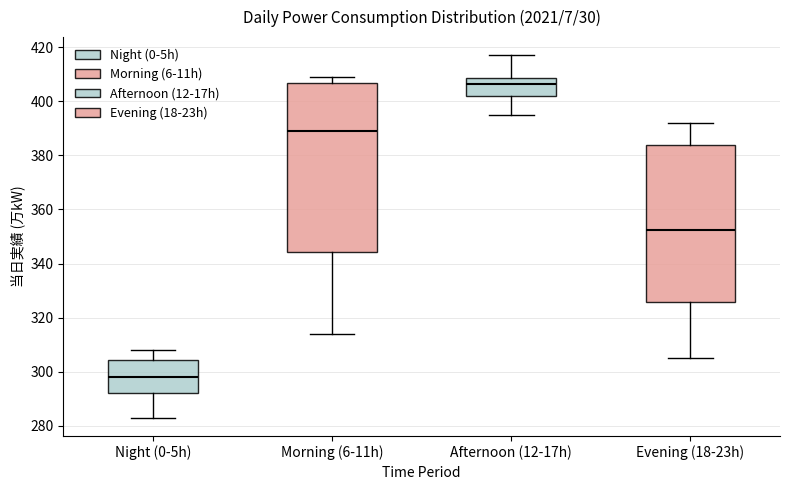

Which box's median line is the lowest?

Night (0-5h)